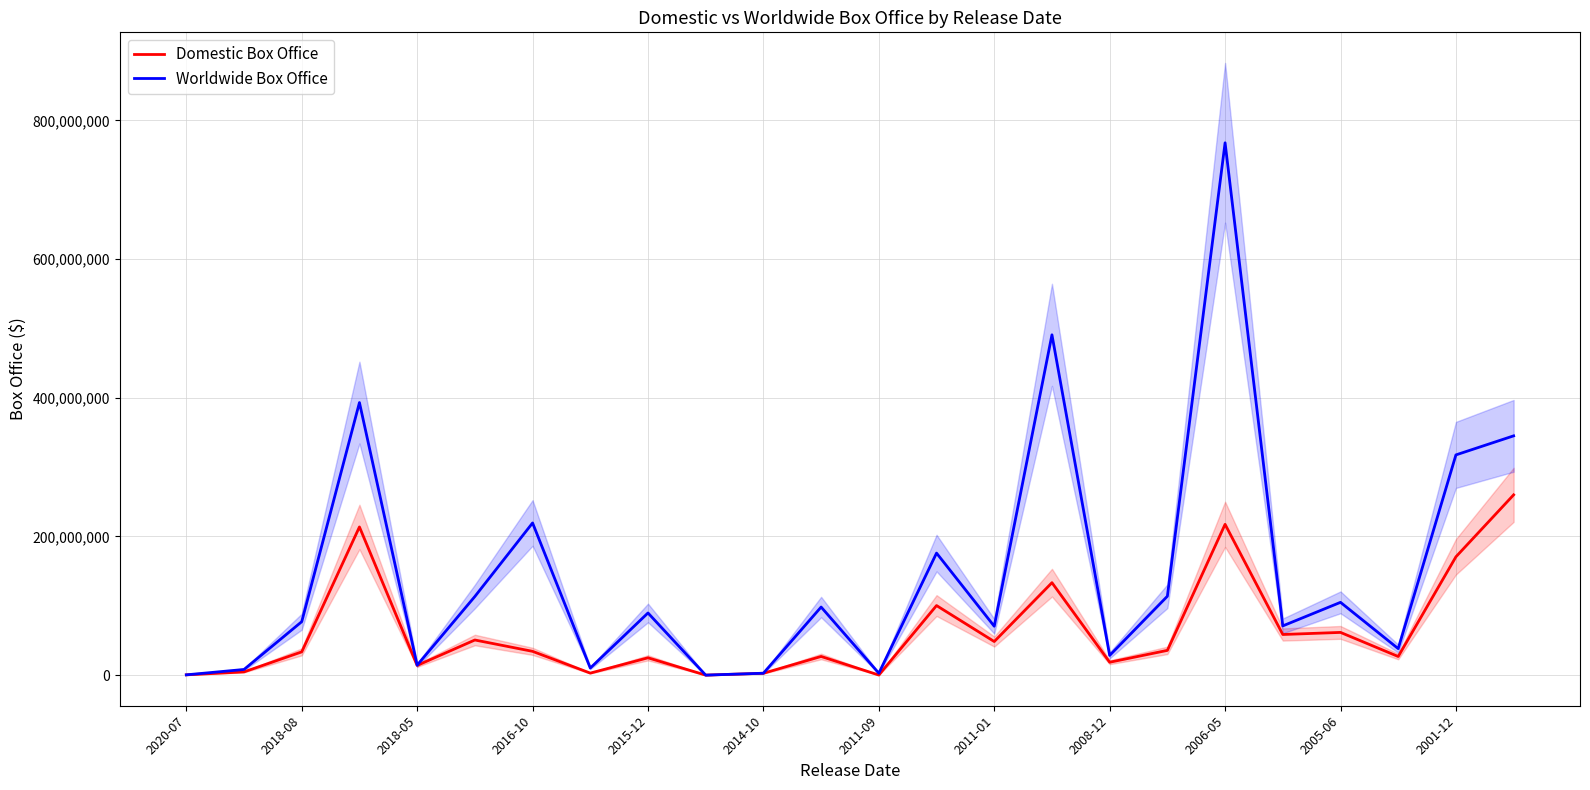

The value of Domestic Box Office at 2006-05 is 217536138. True or false?

True